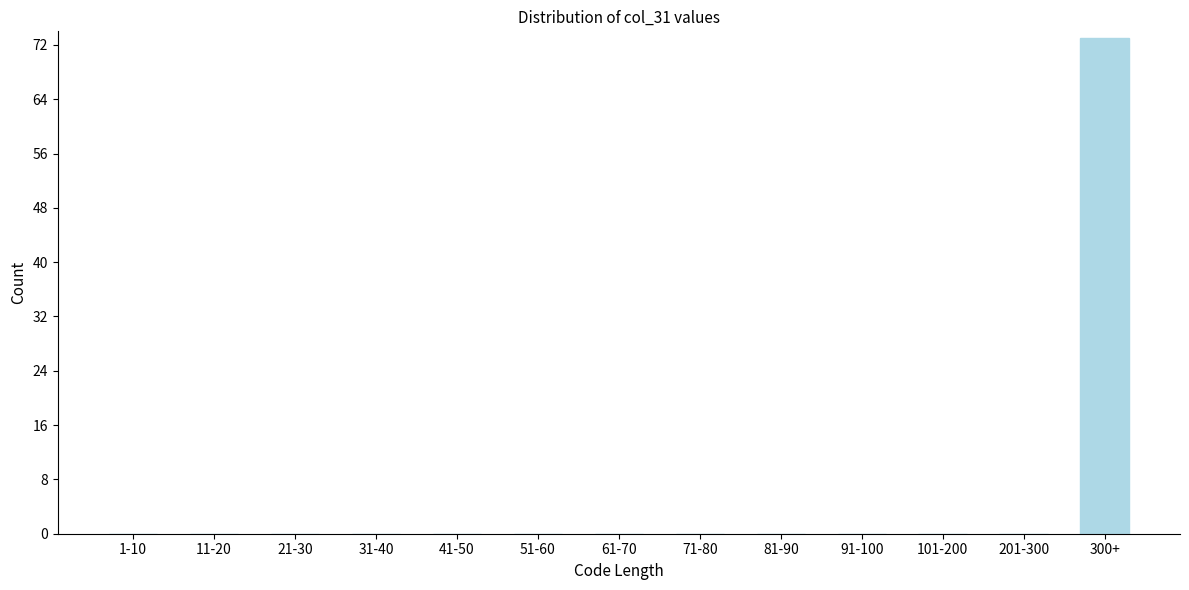

Reading left to right, what are all the values shown in this chart?

1-10=0	11-20=0	21-30=0	31-40=0	41-50=0	51-60=0	61-70=0	71-80=0	81-90=0	91-100=0	101-200=0	201-300=0	300+=73